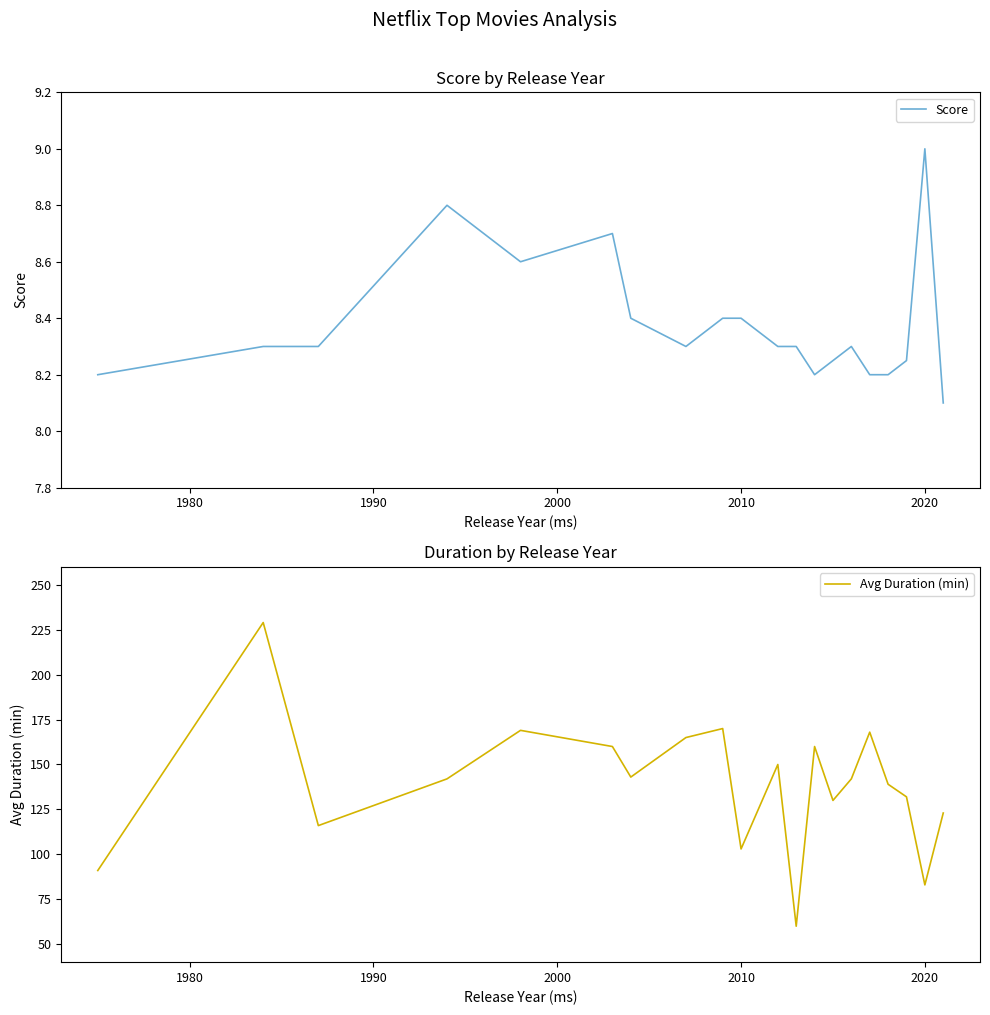

What is the lowest value of the Avg Duration (min) series?

60